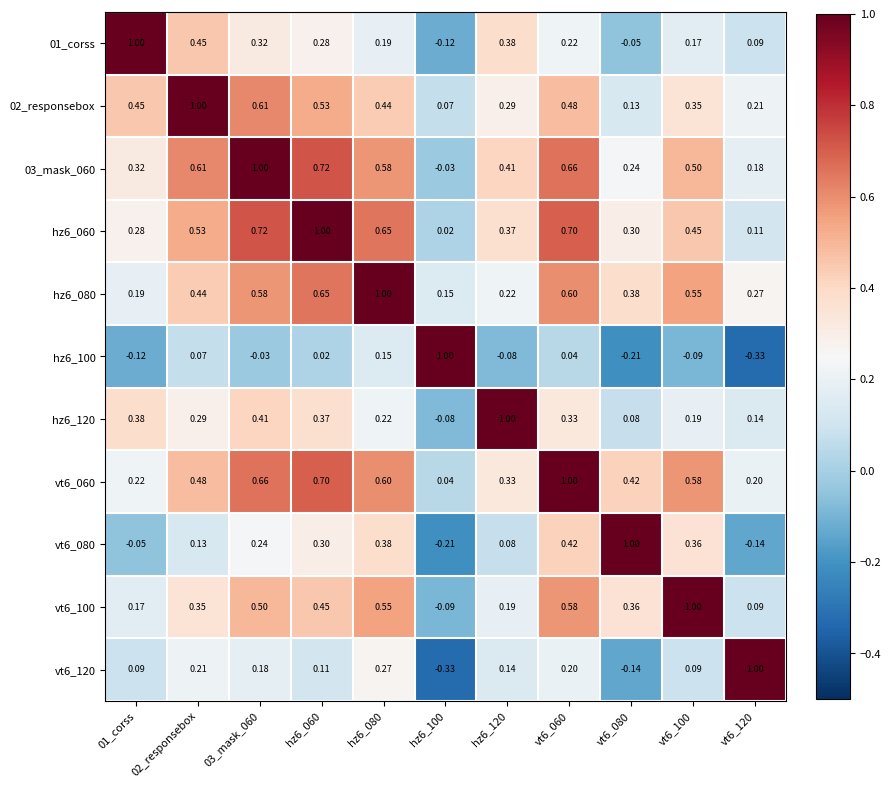

Is the value of vt6_100 at 01_corss greater than the value of 01_corss at hz6_100?

Yes